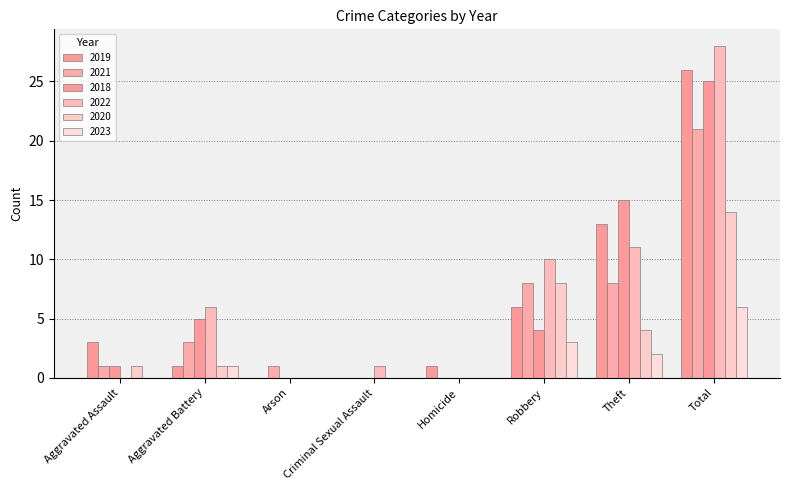

What is the average value of the 2019 series?

6